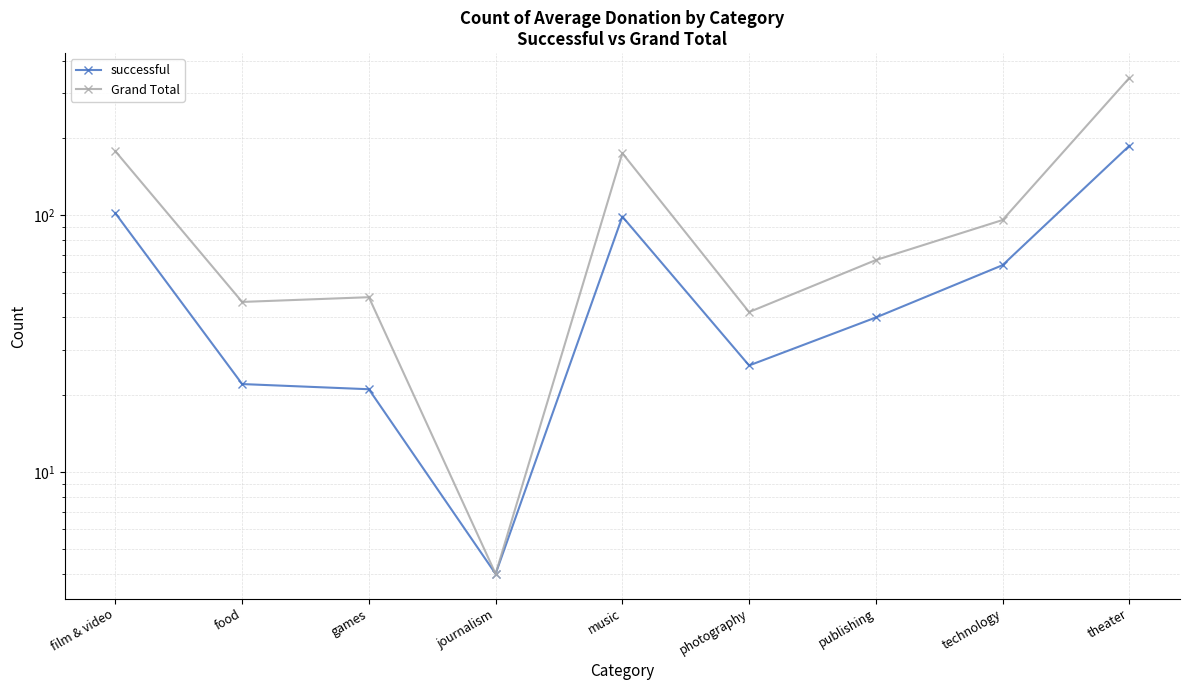

List the series in order of their overall mean, lowest first.

successful, Grand Total